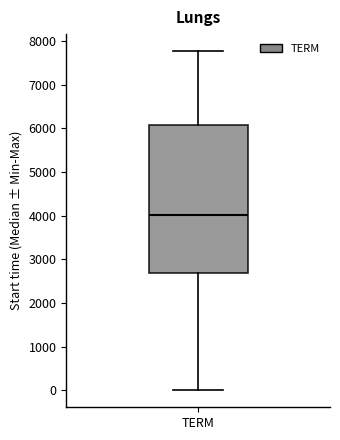

Transcribe this box plot: give where the median line is, the range the box spans, and where the two whiskers end, as read against the y-axis. The values are not printed on the chart, so give them approximately, as read against the axis.

median 4000, box 2700 to 6100, whiskers 0 to 7800